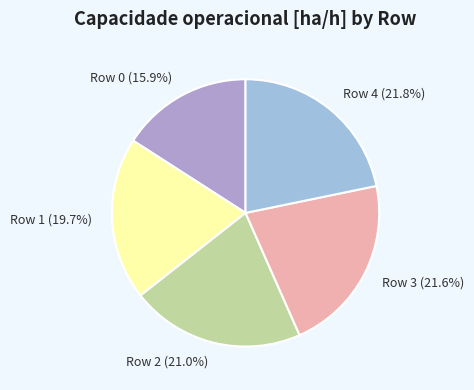

Is the sum of Row 2 (21.0%) and Row 4 (21.8%) greater than half?

No